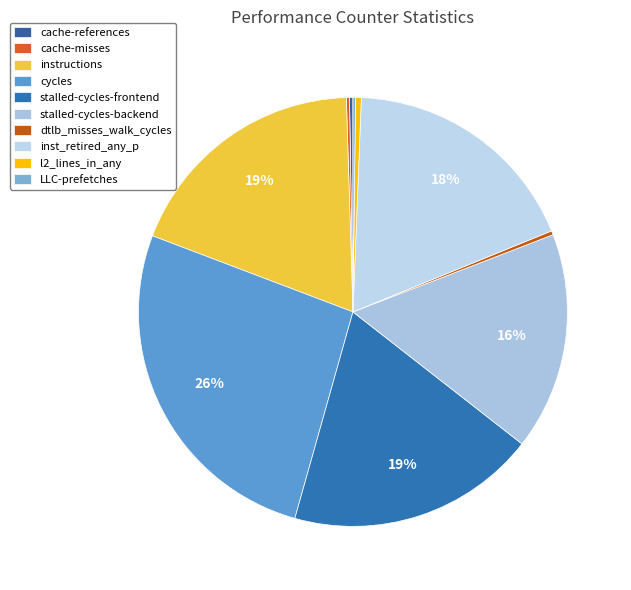

To the nearest percent, what is the difference between the largest and smallest slice percentages?

26%